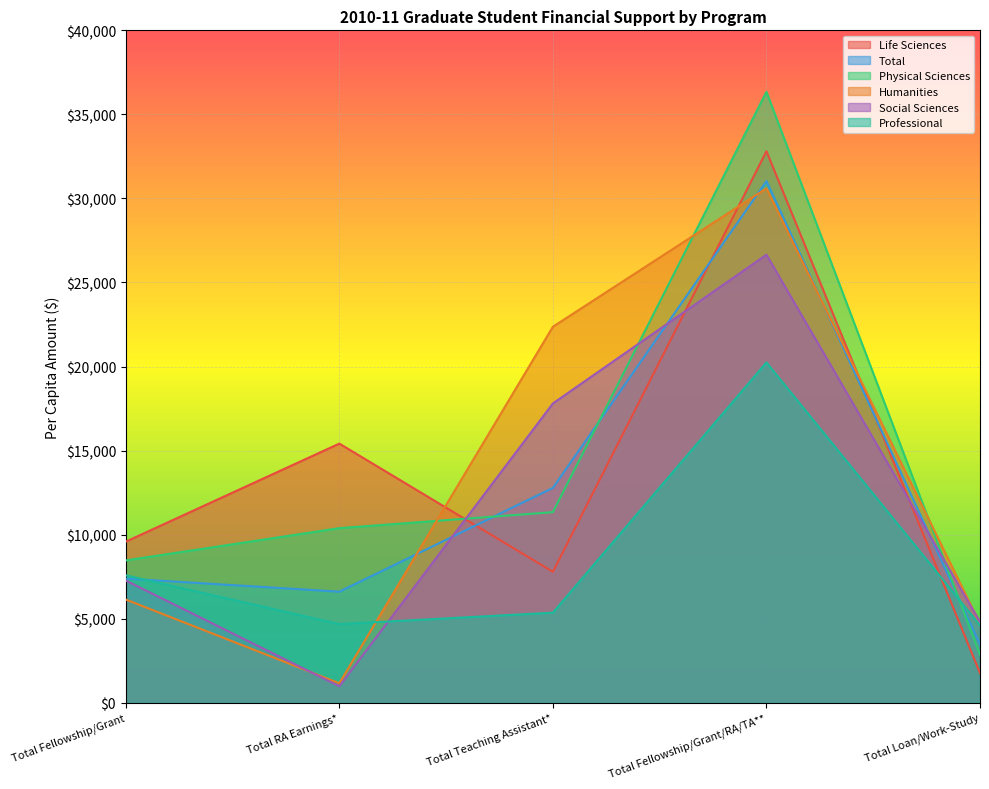

How many lines are shown in the chart?

6